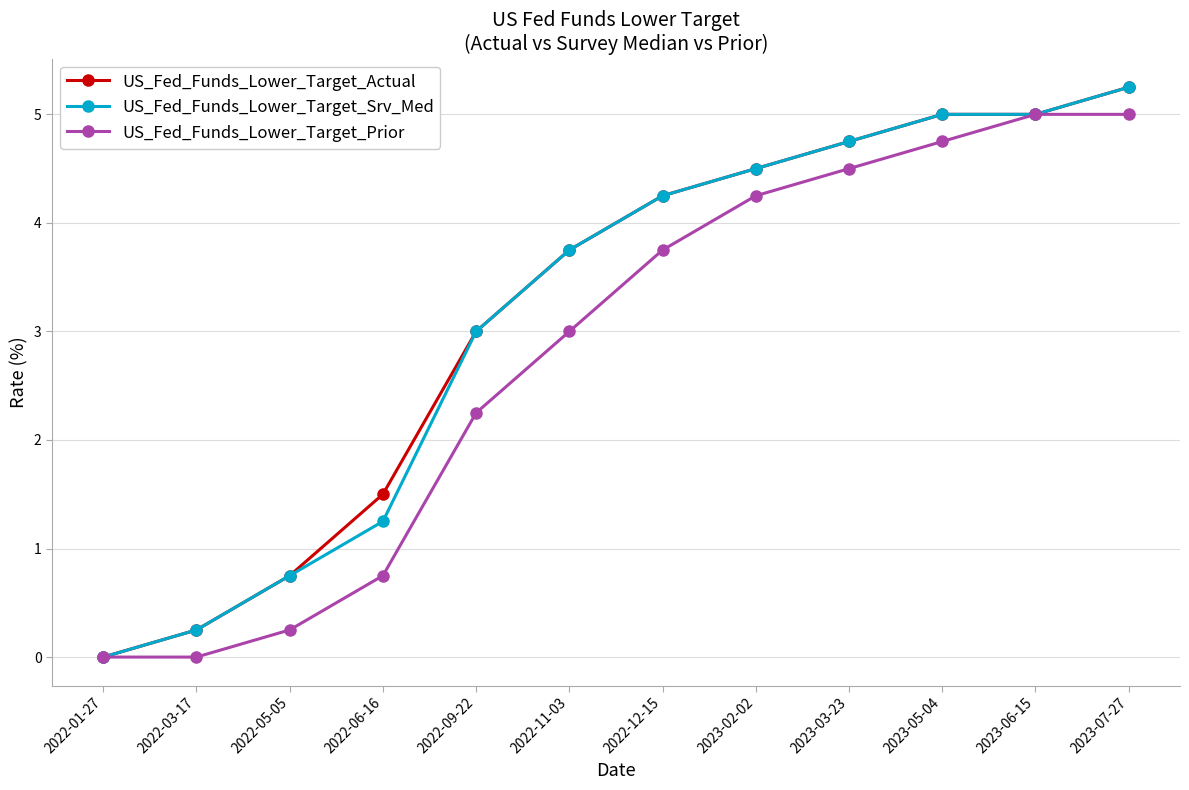

True or false: US_Fed_Funds_Lower_Target_Actual has more than 1 points higher than both neighbors.

False